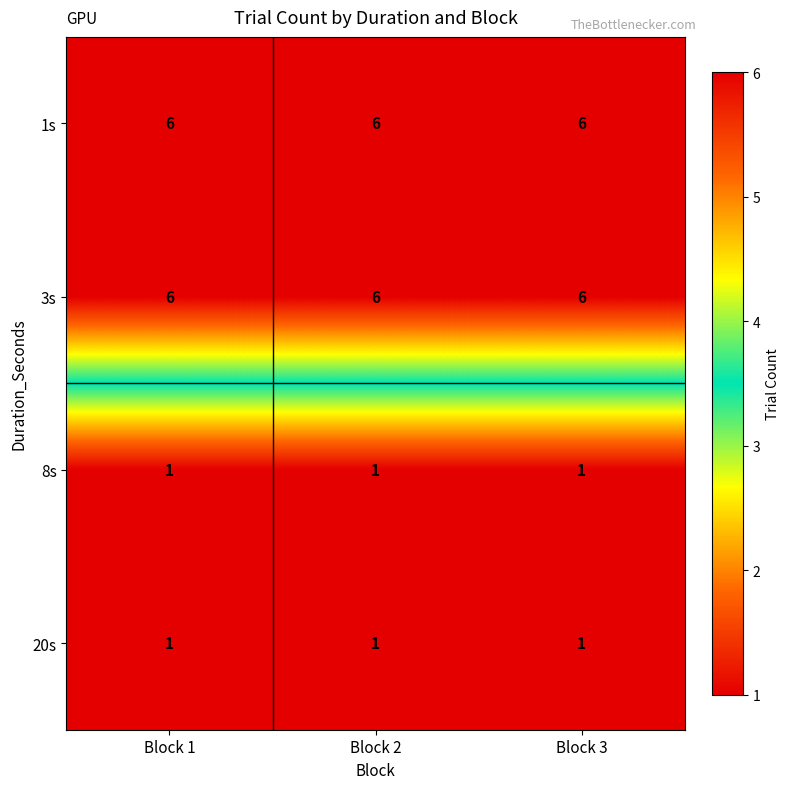

What is the difference between the highest and lowest values at Block 3?

5